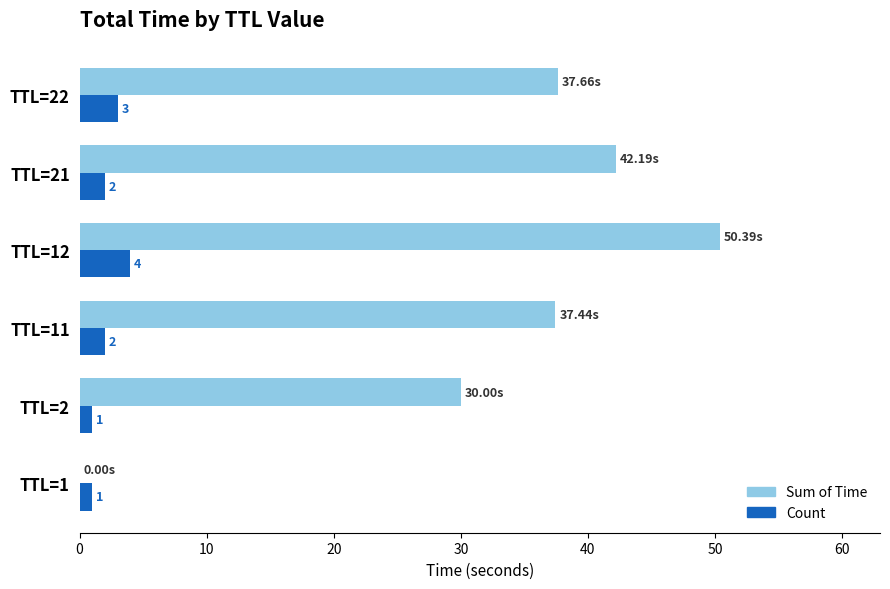

Is the value of Sum of Time at TTL=11 greater than the value of Count at TTL=2?

Yes